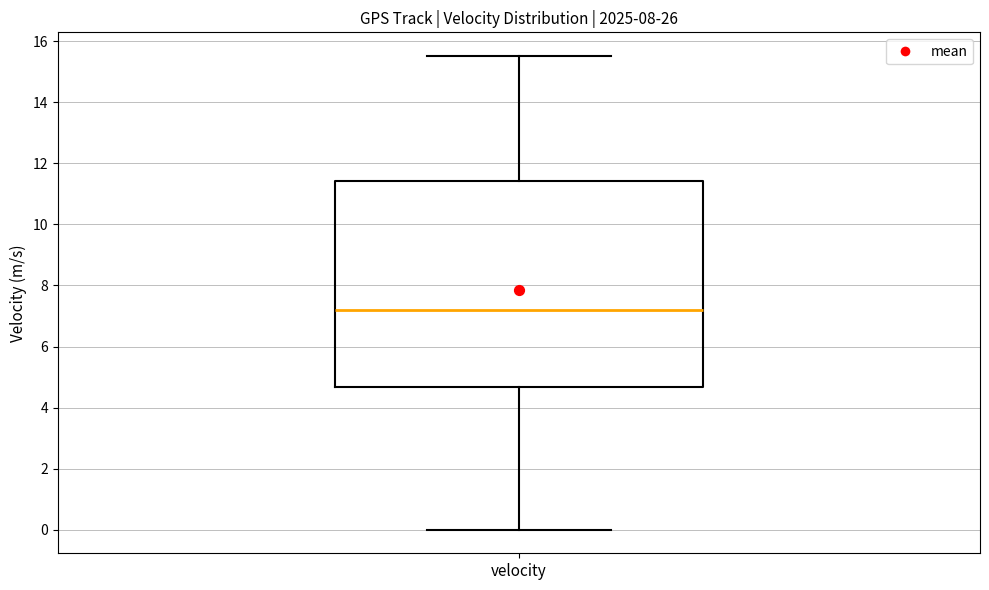

Read this box plot against the y-axis: the position of the median line, the range covered by the box, and the ends of both whiskers. The values are not printed on the chart, so give them approximately, as read against the axis.

median 7.2, box 4.6 to 11.4, whiskers 0.0 to 15.6